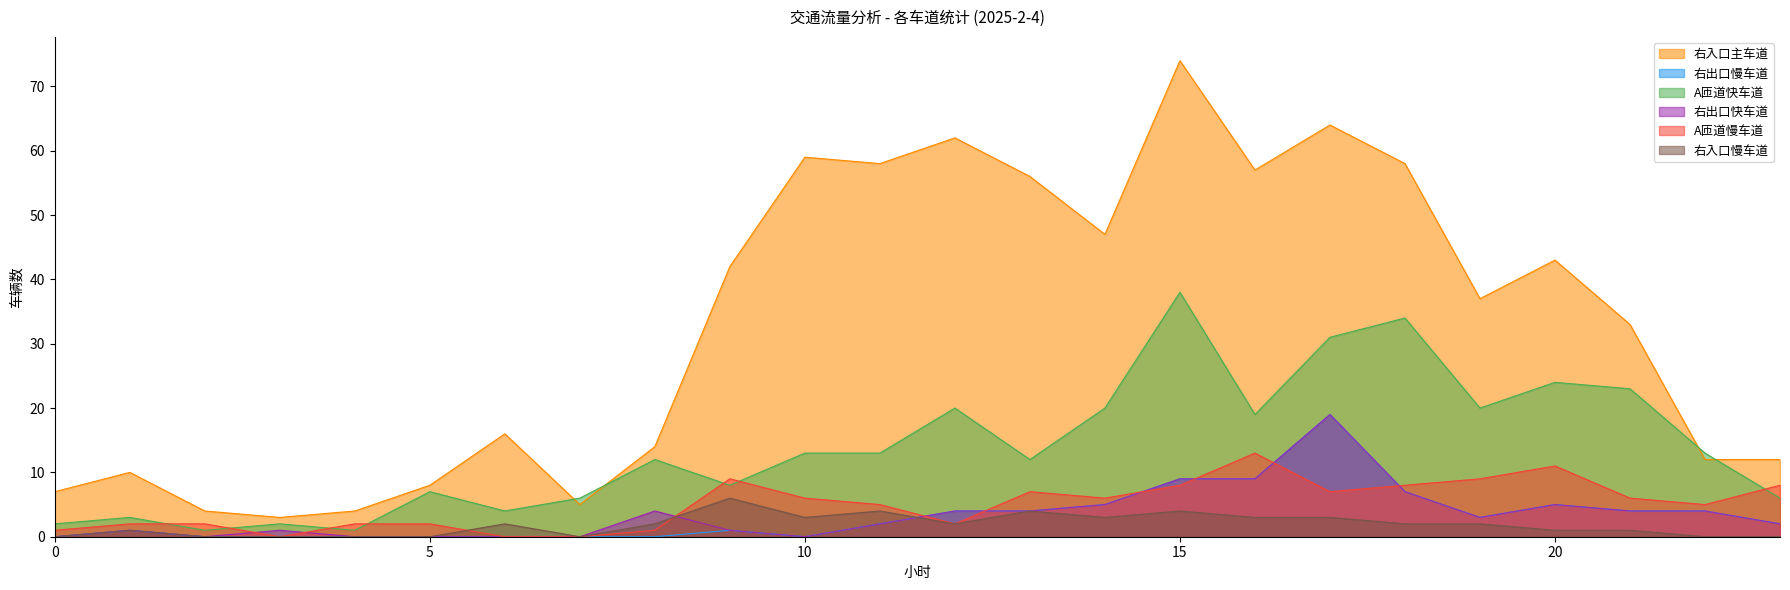

The 右入口慢车道 series shows 0 at 23. True or false?

True